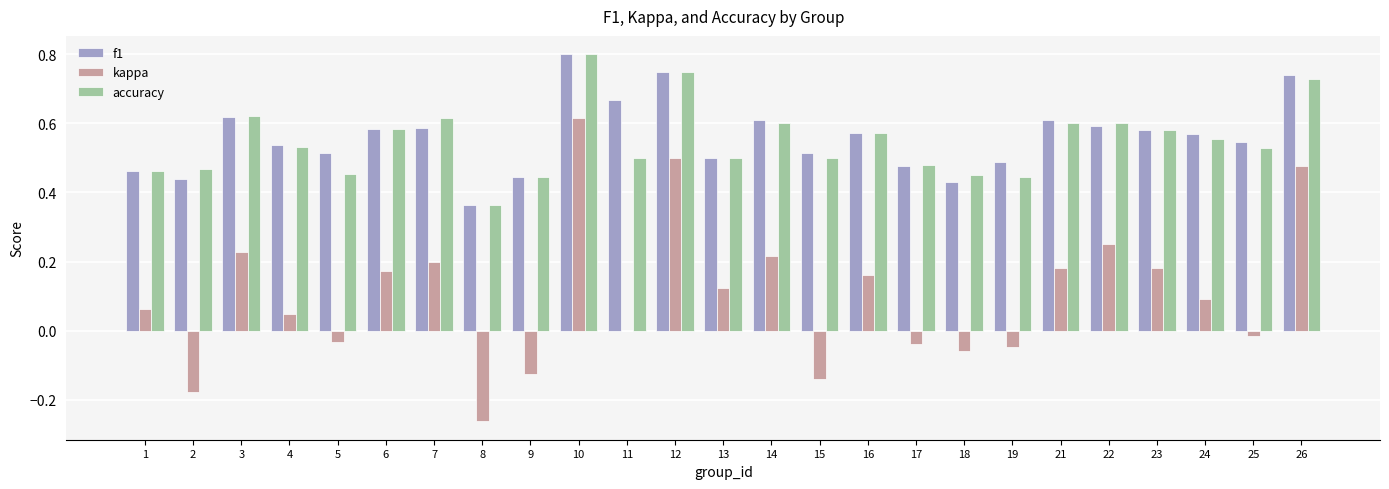

At which label does f1 reach its peak?

10